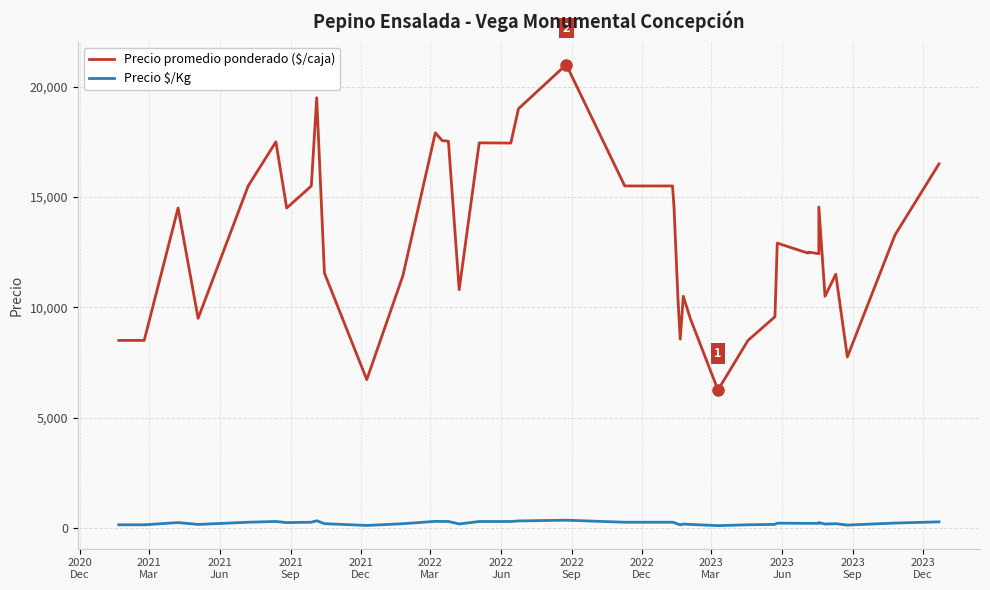

What is the lowest value of the Precio $/Kg series?

104